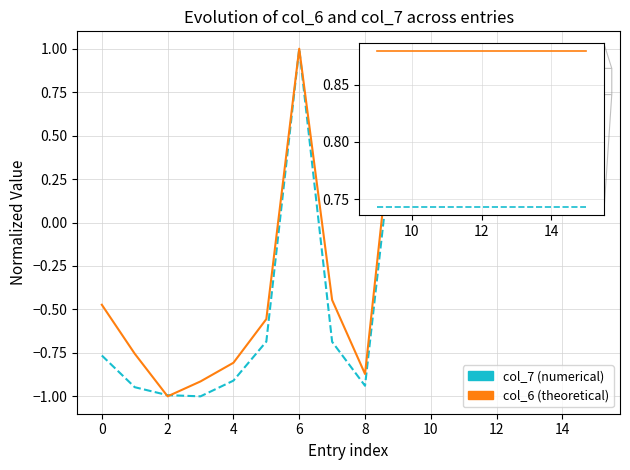

Rank the series by their average value, from highest to lowest.

col_6 (theoretical), col_7 (numerical)